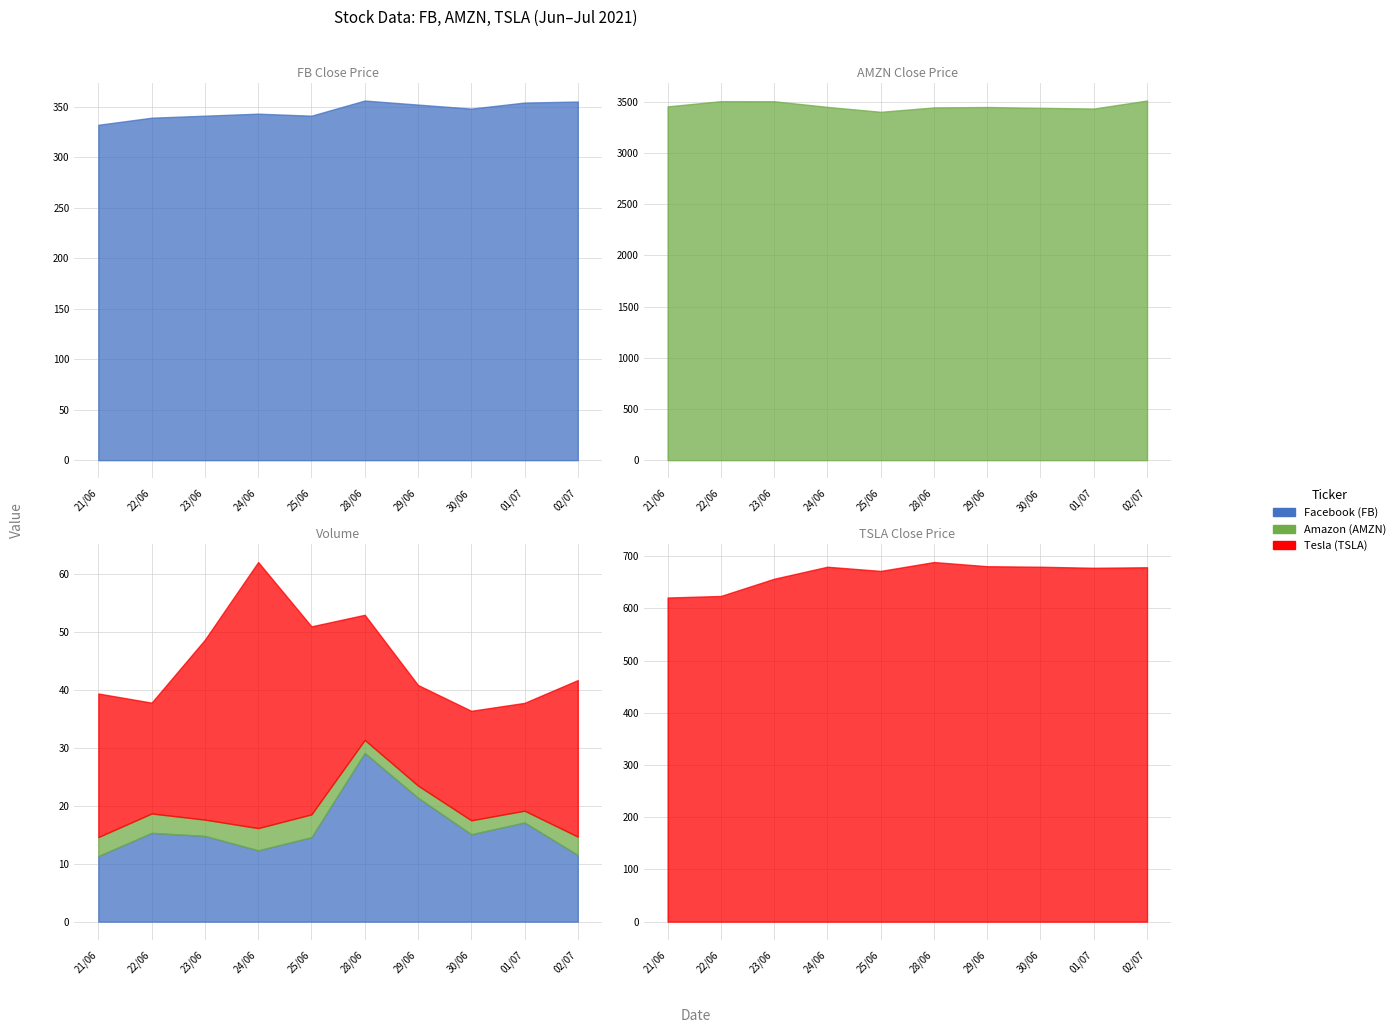

True or false: AMZN_Close and TSLA_Close cross at least once.

False